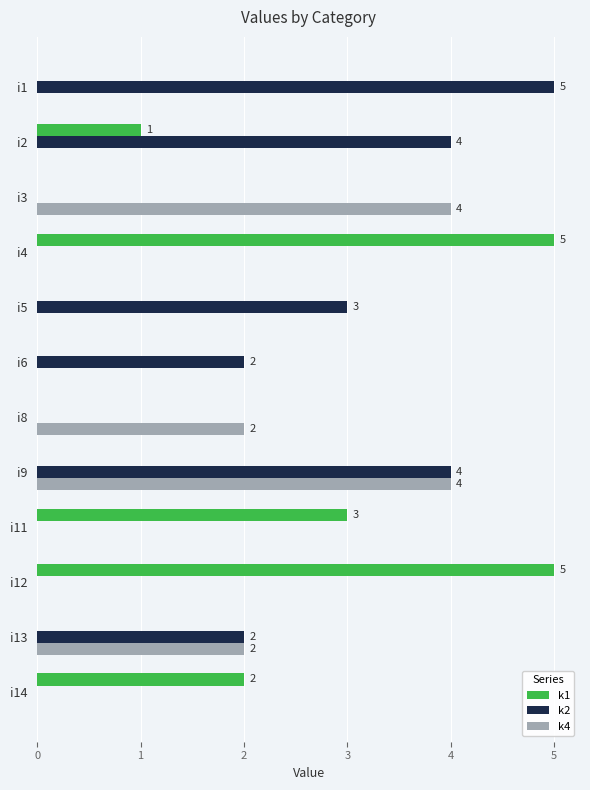

Count the number of data series in this chart.

3